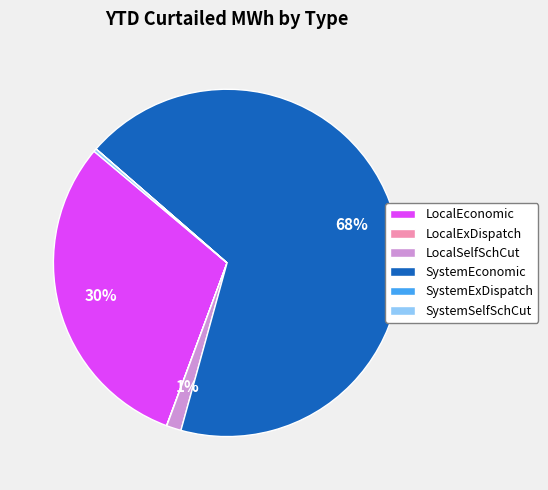

Is LocalSelfSchCut the majority of the pie?

No